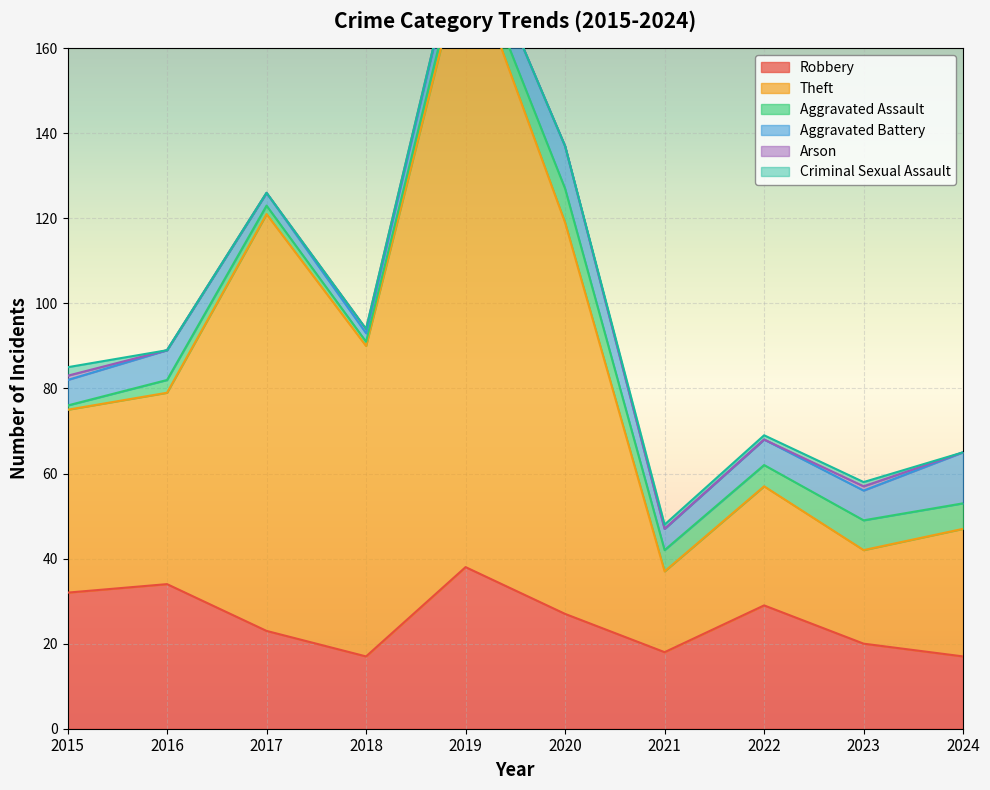

Which series has the largest total across all categories?

Theft